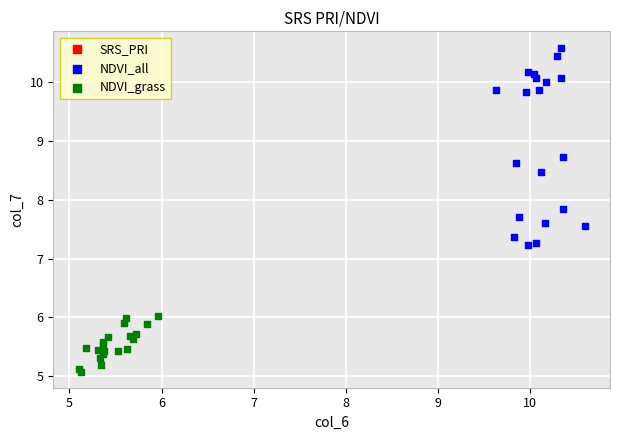

Which series has the widest spread of Y values?

NDVI_all